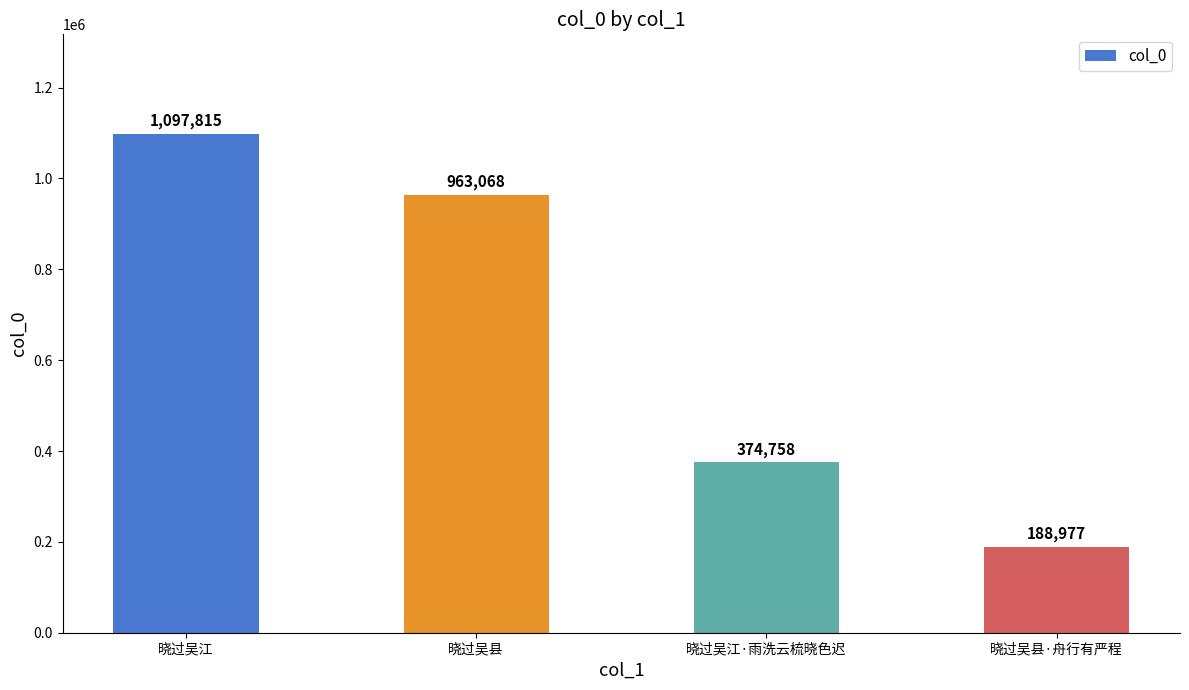

At which label does the data first exceed 963068?

晓过吴江